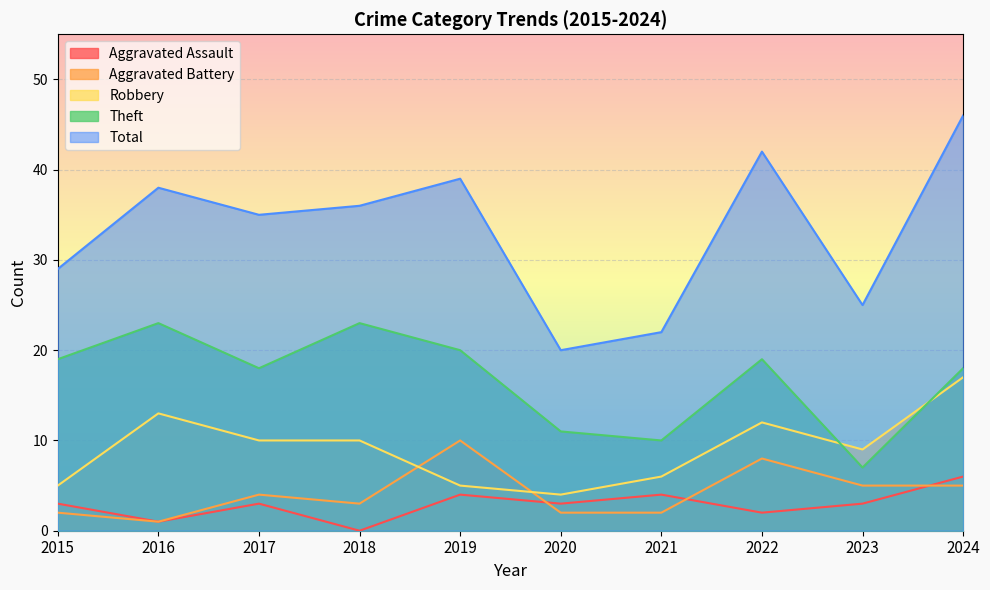

Where do Aggravated Battery and Robbery first cross each other?

2018 and 2019